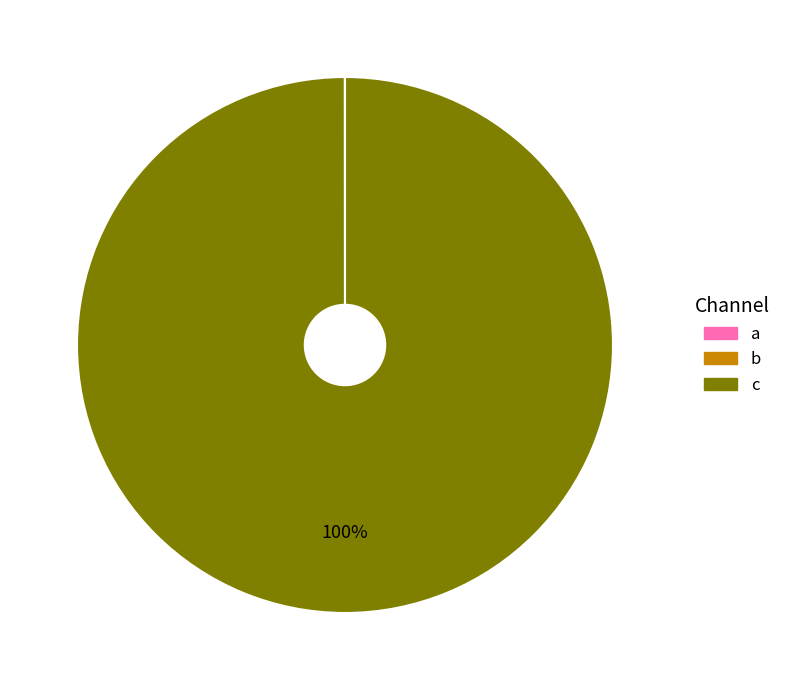

Is it true that a is 1% of the pie?

False